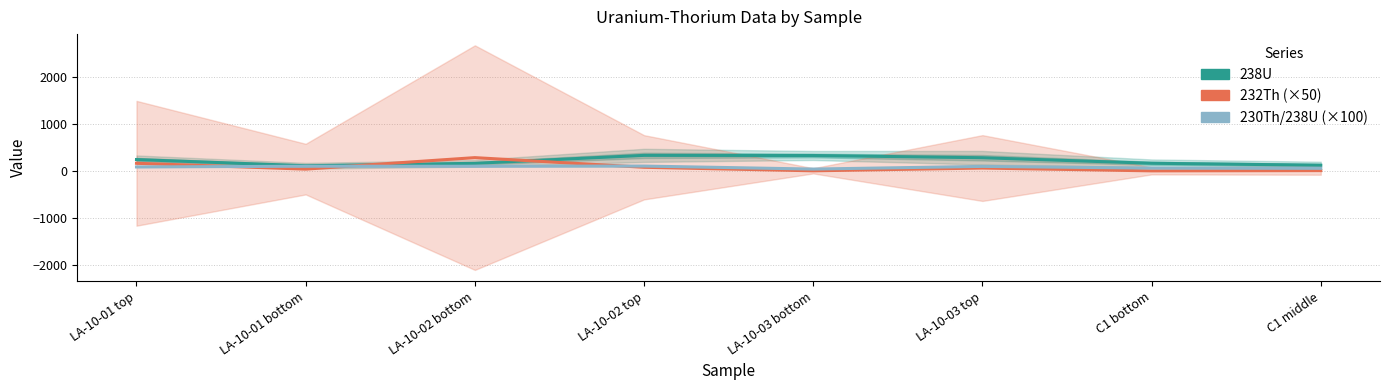

At which label is 238U closest to 223?

LA-10-01 top